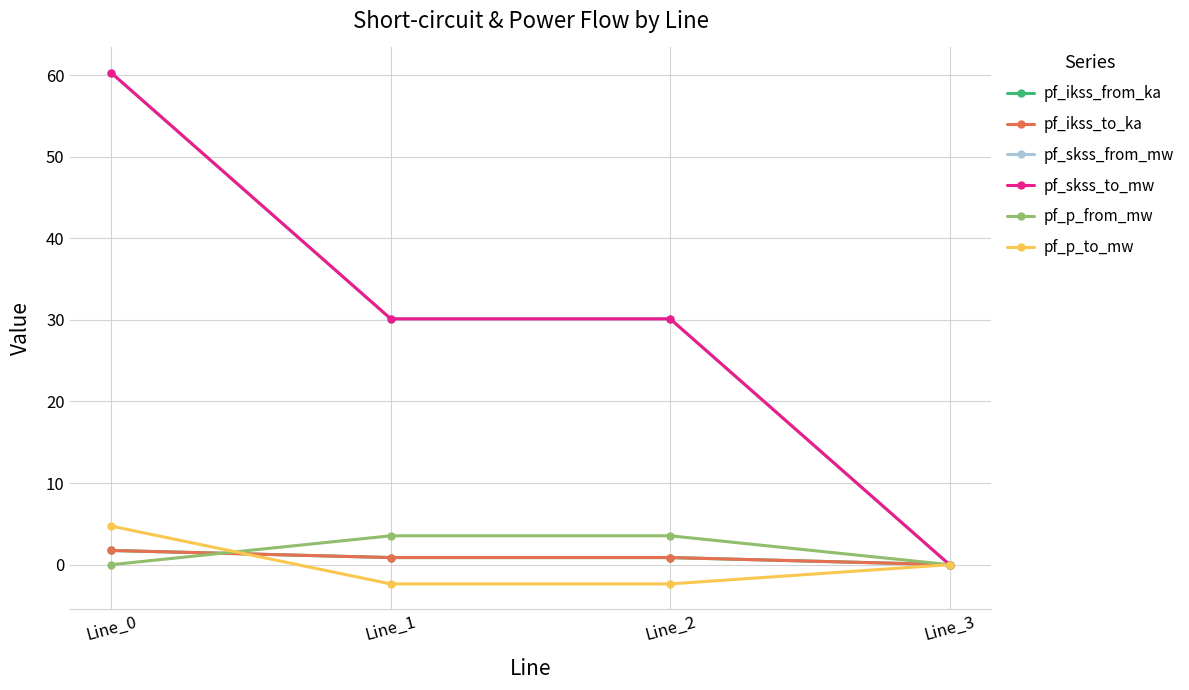

Does the chart have visible grid lines?

Yes